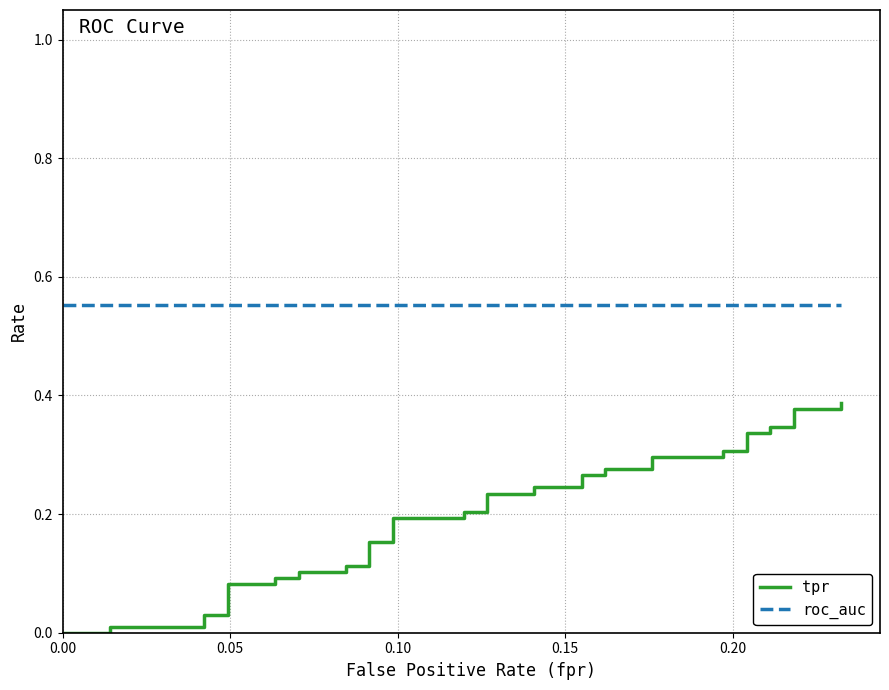

Does the chart have visible grid lines?

Yes